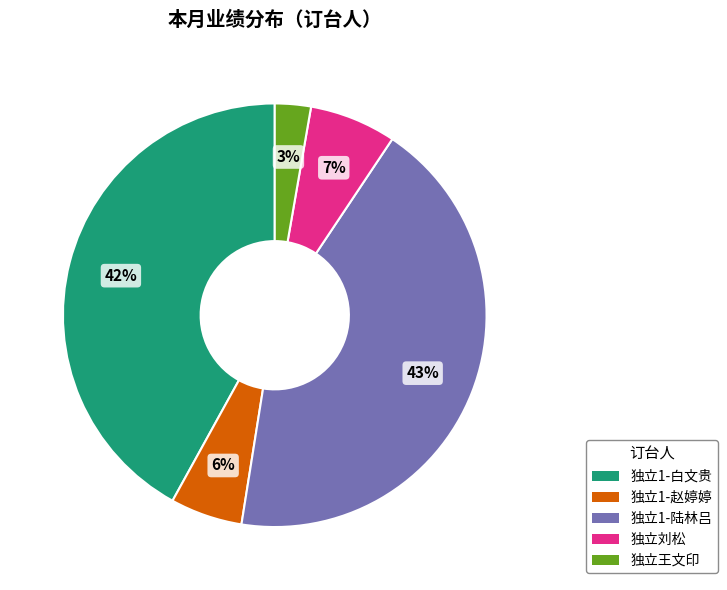

What is the ratio of the value at 独立王文印 to the value at 独立1-白文贵?

0.1